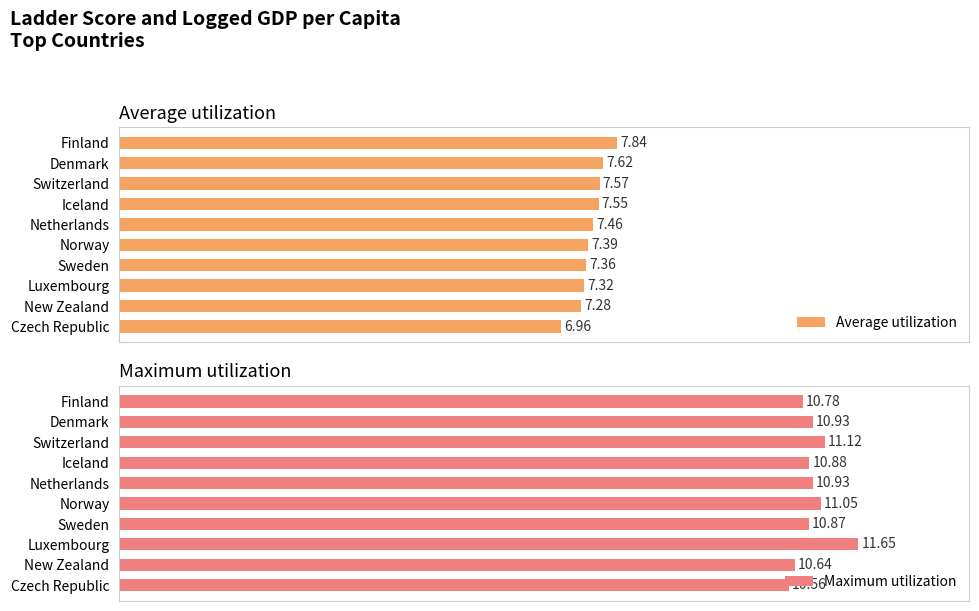

At which label does Maximum utilization reach its minimum?

Czech Republic